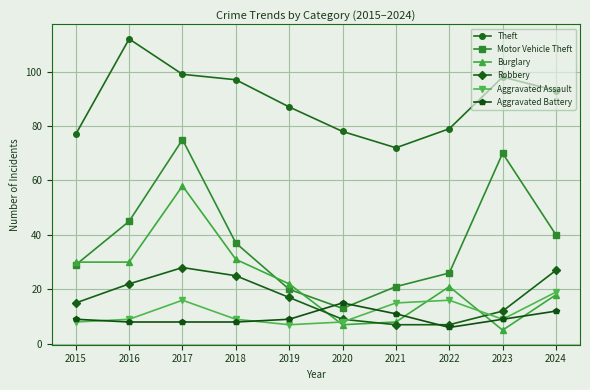

Which series has the largest total across all categories?

Theft